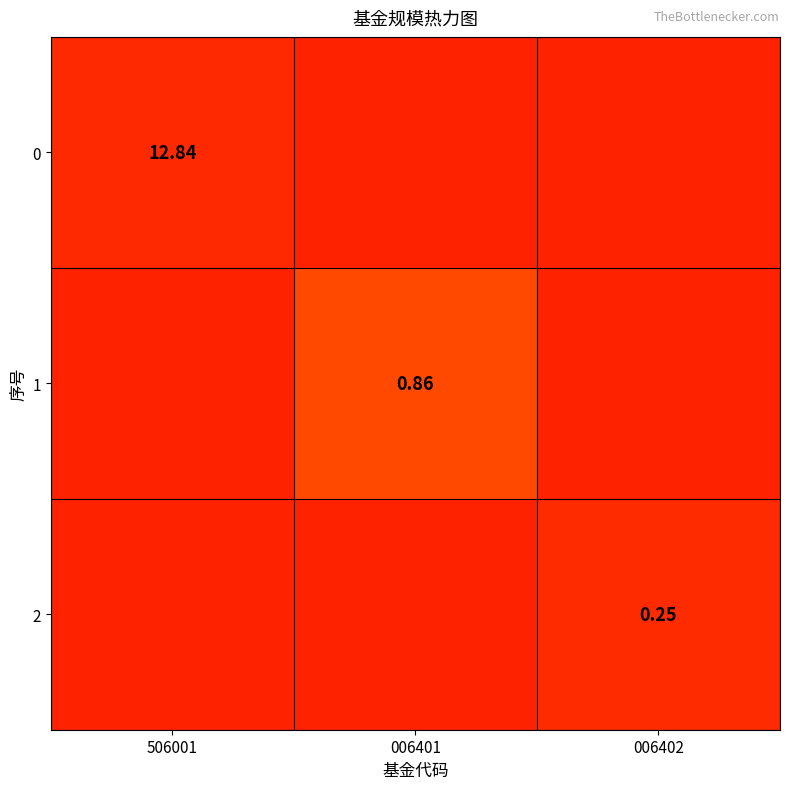

What is the difference between the highest and lowest values at 506001?

12.8